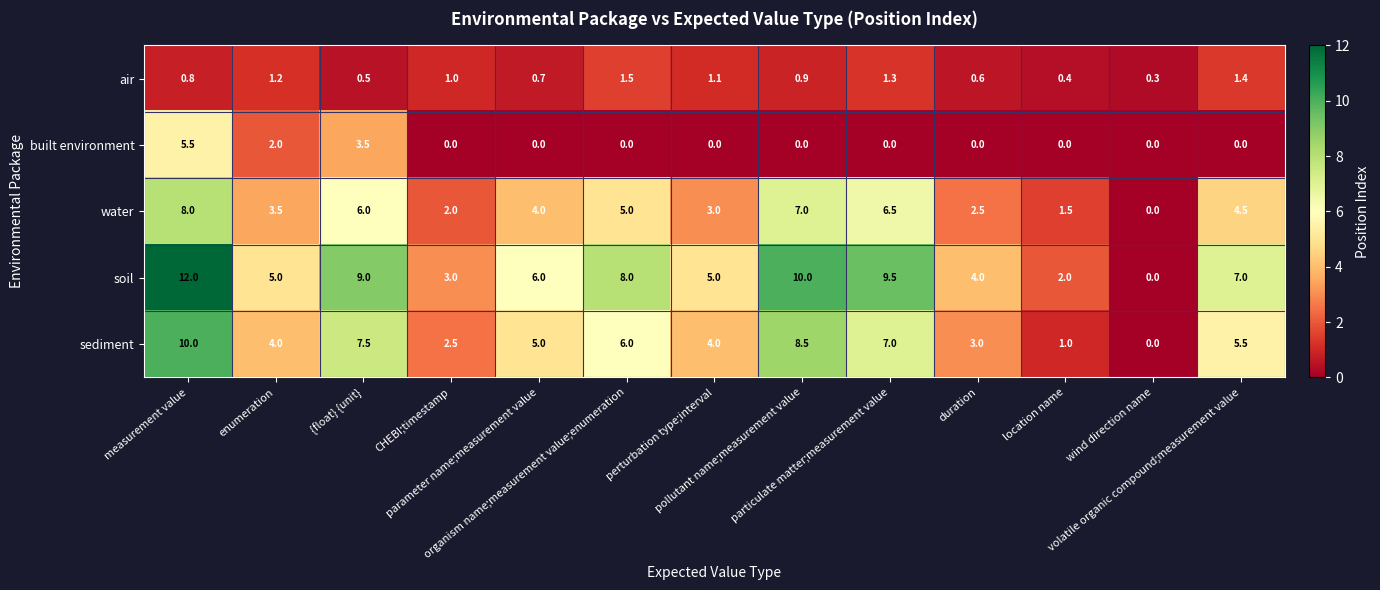

Rank the series by their maximum value, from lowest to highest.

air, built environment, water, sediment, soil